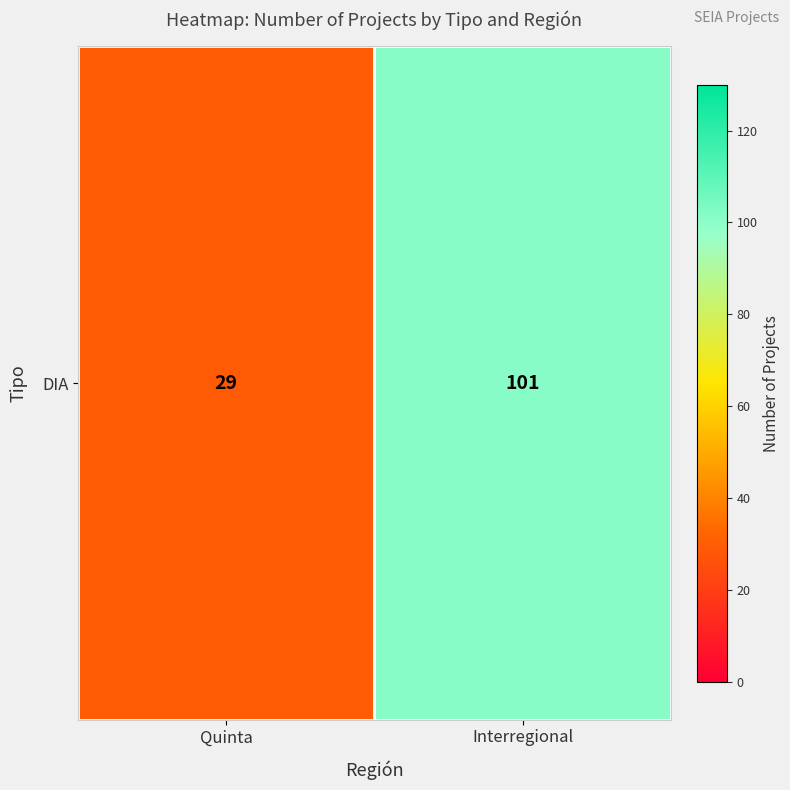

List the labels in order of value, smallest first.

Quinta, Interregional